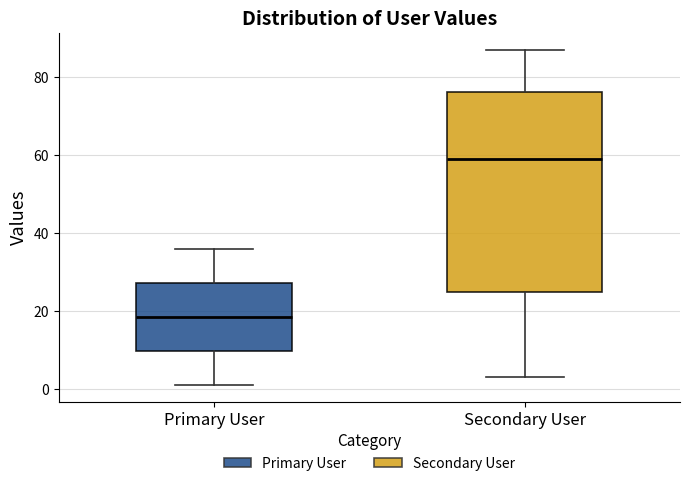

Which box is the tallest, from its lower edge to its upper edge?

Secondary User